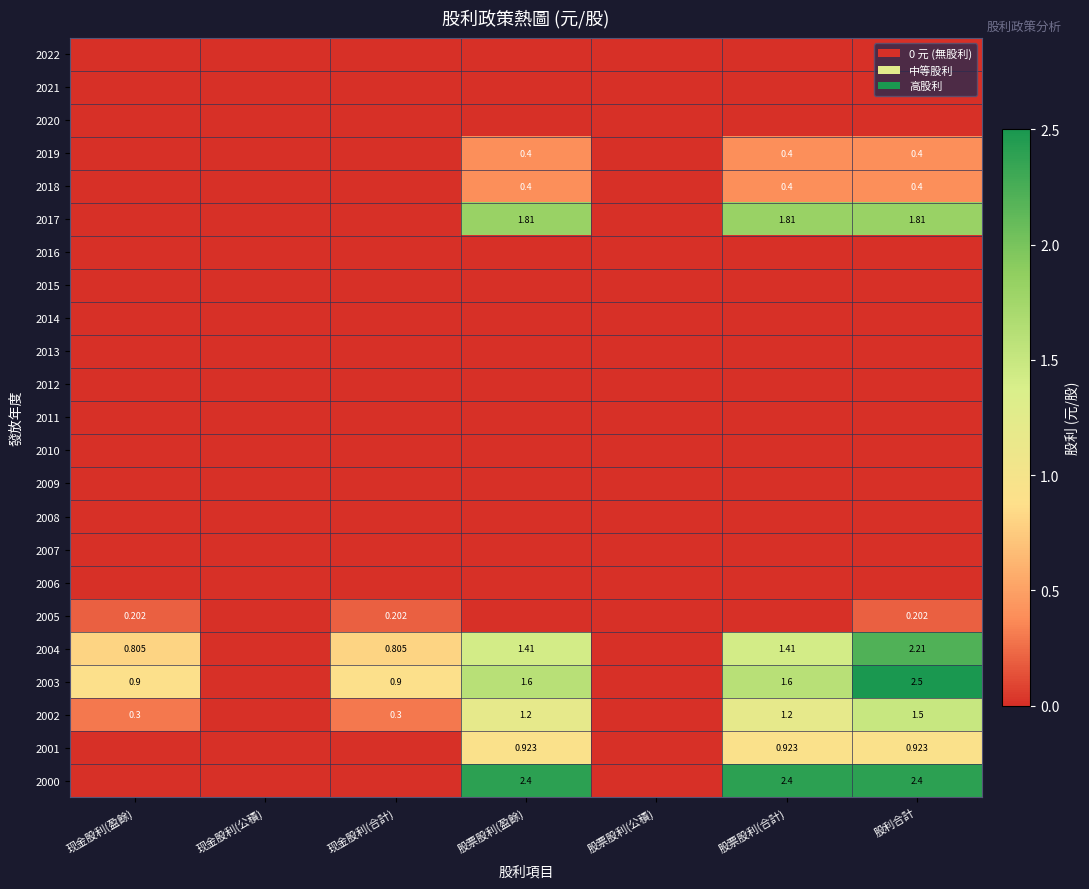

Is the value of 2003 at 现金股利(合計) greater than the value of 2001 at 股利合計?

No